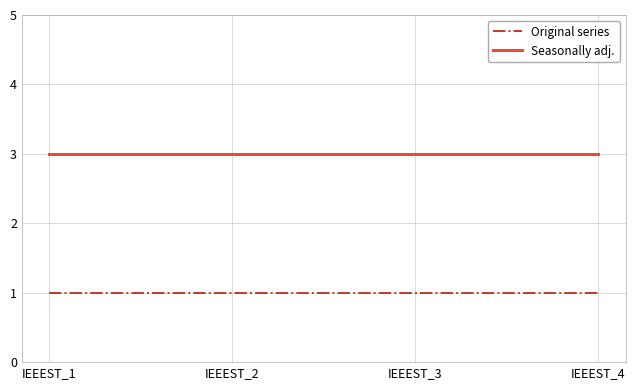

Reading right to left, transcribe all the data shown in this chart.

Original series: IEEEST_4=1	IEEEST_3=1	IEEEST_2=1	IEEEST_1=1
Seasonally adj.: IEEEST_4=3	IEEEST_3=3	IEEEST_2=3	IEEEST_1=3